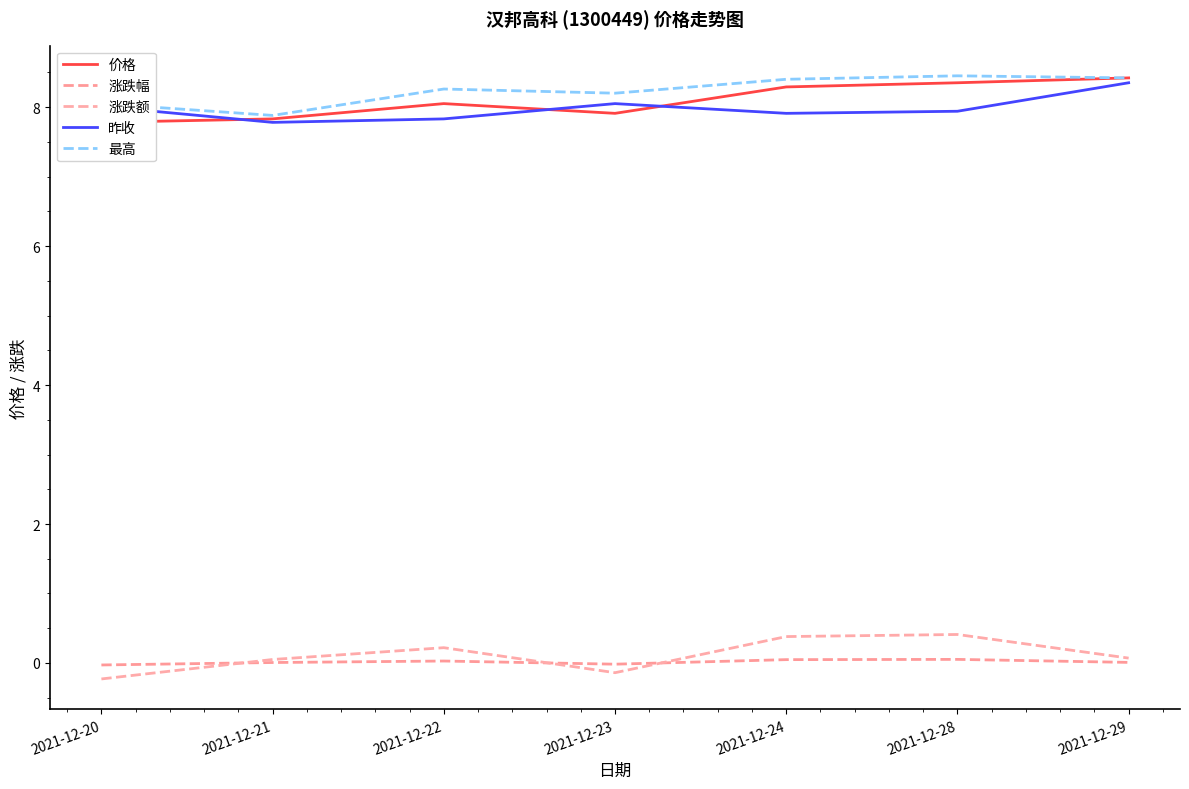

Which category has the lowest value in the 价格 series?

2021-12-20